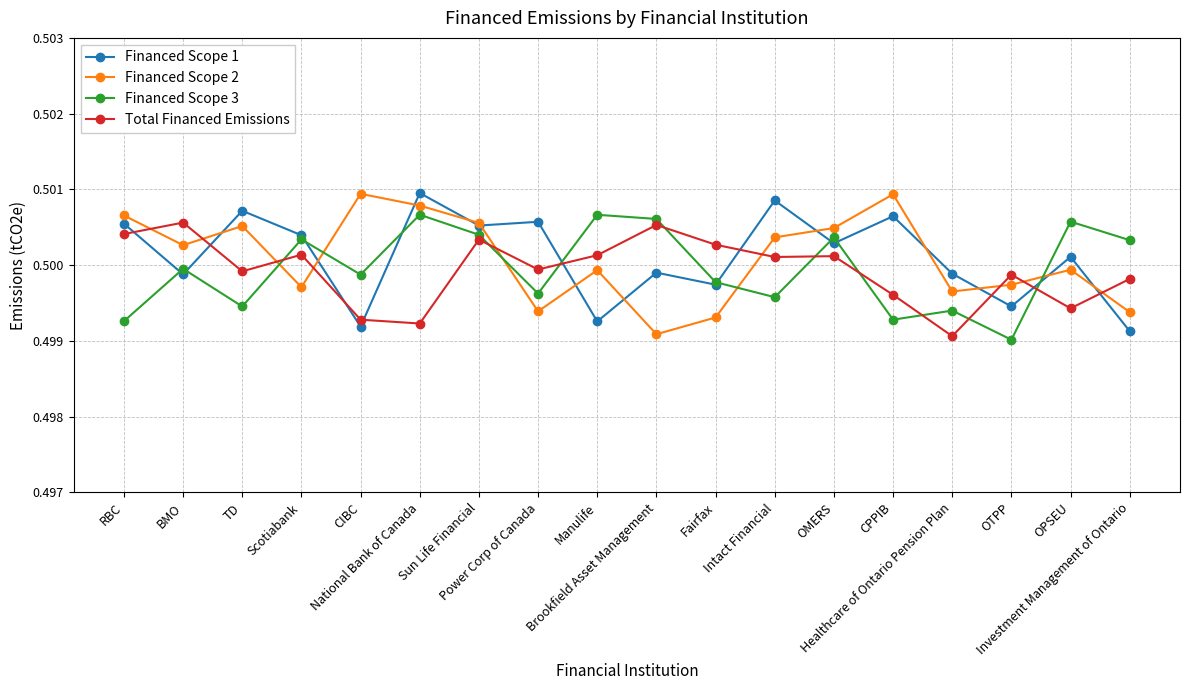

Is it true that Financed Scope 1 equals 0.2 at Investment Management of Ontario?

False